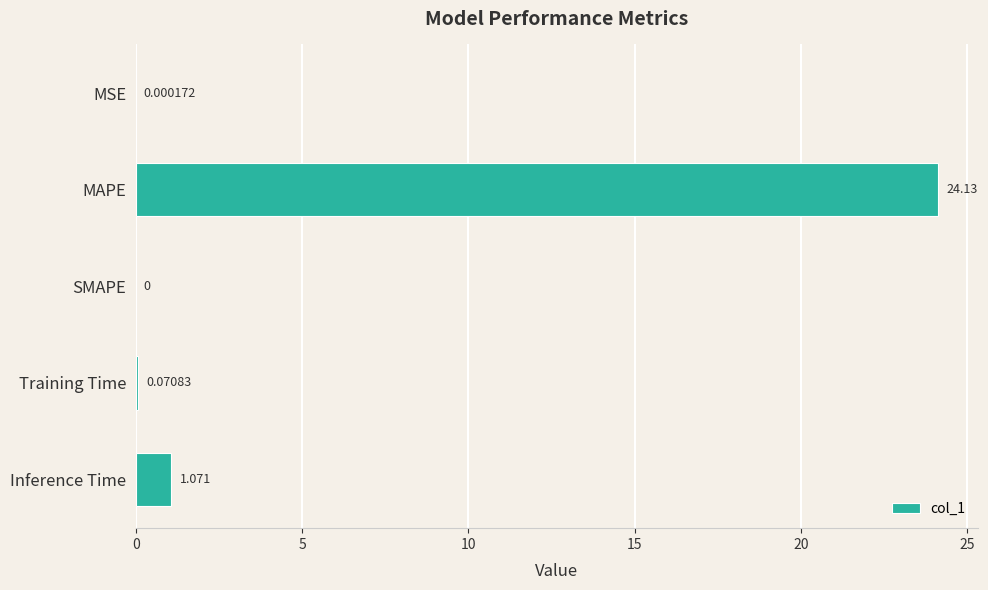

Where is the data nearest to the value 12?

Inference Time